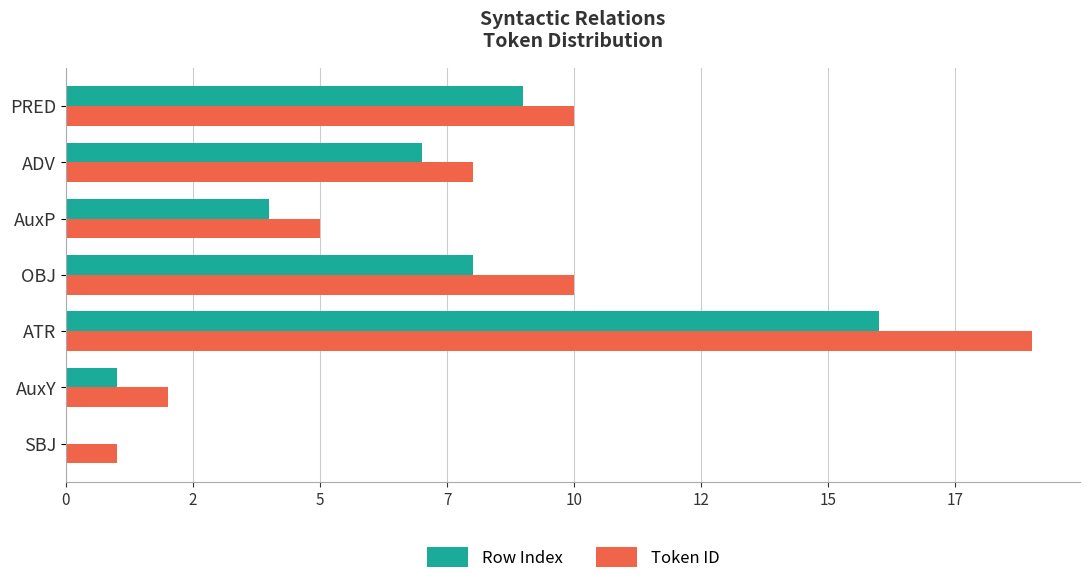

What are all the series names shown in the legend?

Row Index, Token ID